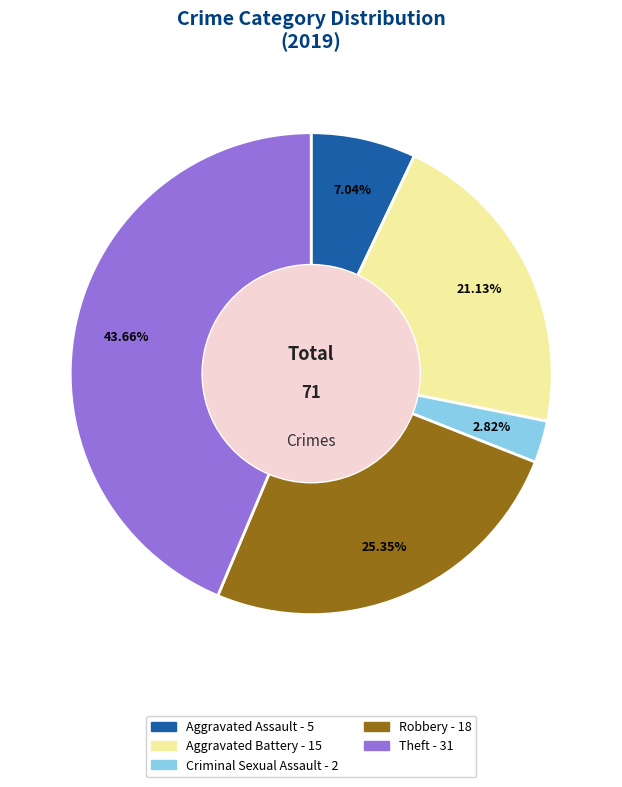

Is there any slice that represents more than half of the pie?

No